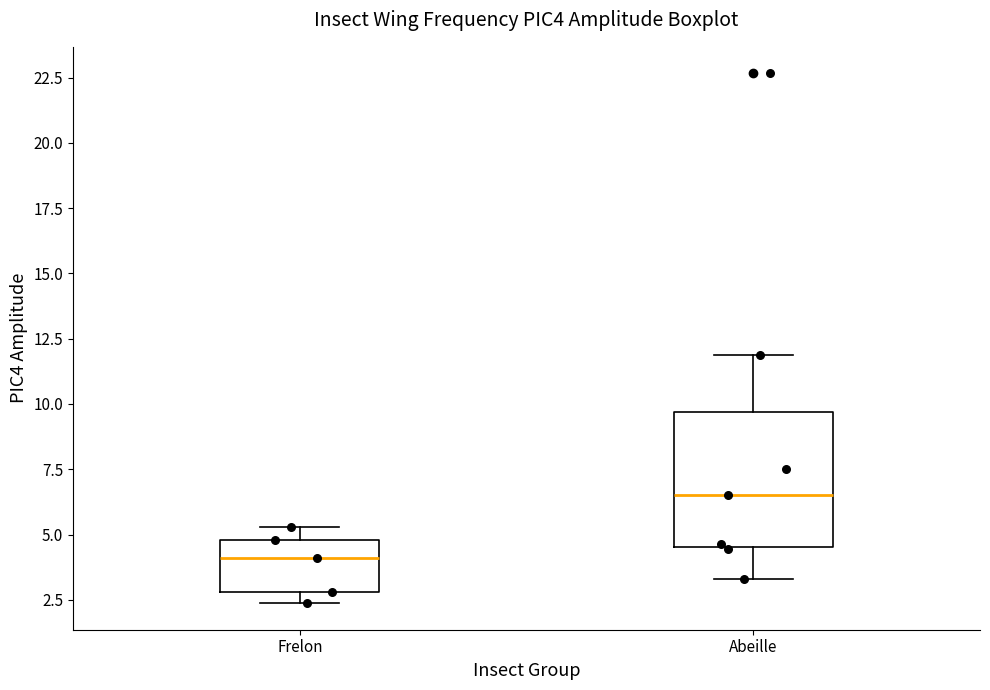

Reading left to right, read every box against the y-axis: the position of its median line, the range the box covers, and the ends of its whiskers. The values are not printed on the chart, so give them approximately, as read against the axis.

Frelon: median 4.0, box 3.0 to 5.0, whiskers 2.5 to 5.5
Abeille: median 6.5, box 4.5 to 9.5, whiskers 3.5 to 12.0